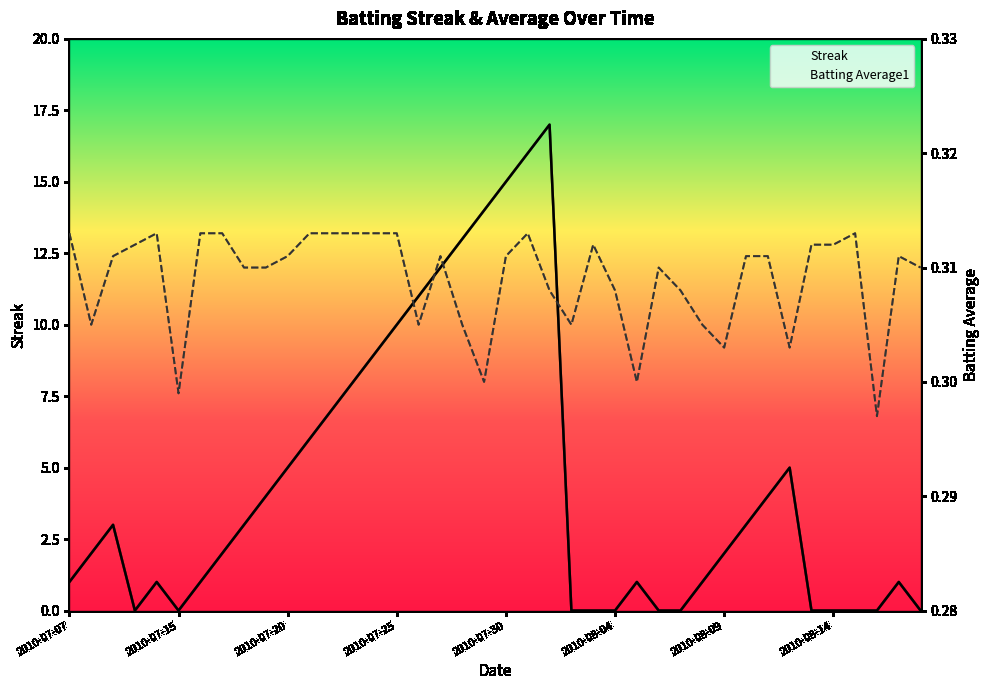

Reading right to left, extract all data points from this chart.

Streak: 0.0	1.0	0.0	0.0	0.0	0.0	5.0	4.0	3.0	2.0	1.0	0.0	0.0	1.0	0.0	0.0	0.0	17.0	16.0	15.0	14.0	13.0	12.0	11.0	10.0	9.0	8.0	7.0	6.0	5.0	4.0	3.0	2.0	1.0	0.0	1.0	0.0	3.0	2.0	1.0
Batting Average1: 0.3	0.3	0.3	0.3	0.3	0.3	0.3	0.3	0.3	0.3	0.3	0.3	0.3	0.3	0.3	0.3	0.3	0.3	0.3	0.3	0.3	0.3	0.3	0.3	0.3	0.3	0.3	0.3	0.3	0.3	0.3	0.3	0.3	0.3	0.3	0.3	0.3	0.3	0.3	0.3